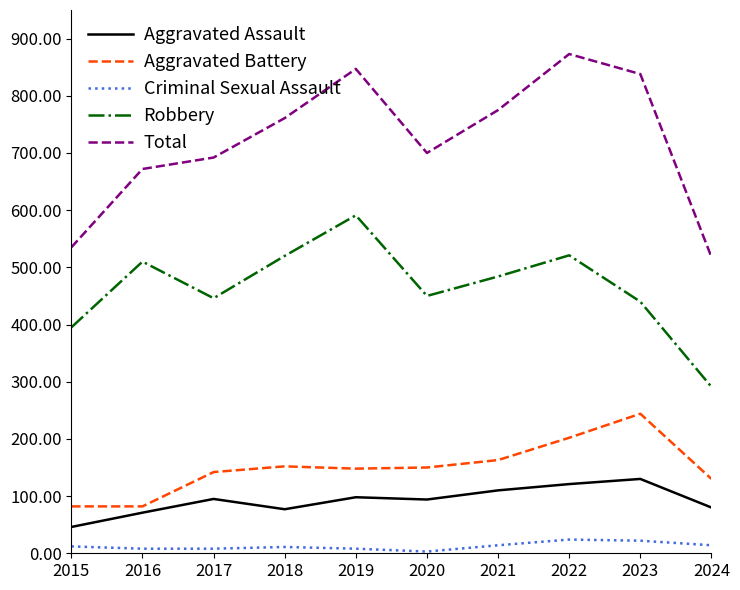

Between 2017 and 2024, which series saw the biggest shift?

Total